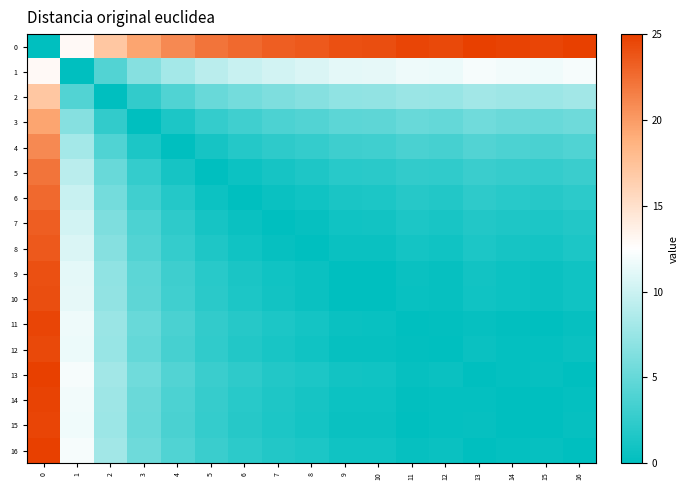

What is the total value across all series at 7?

58.5